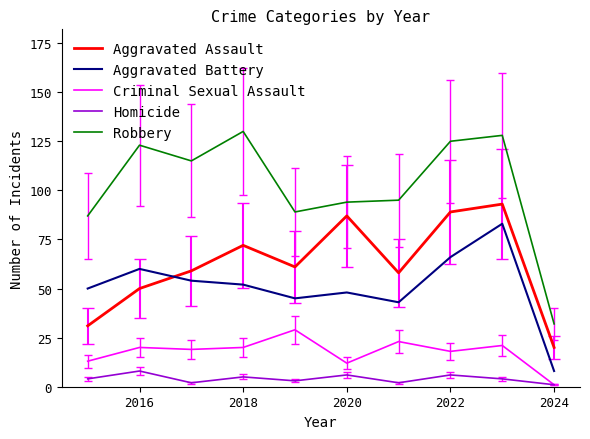

Which series has the largest total across all categories?

Robbery